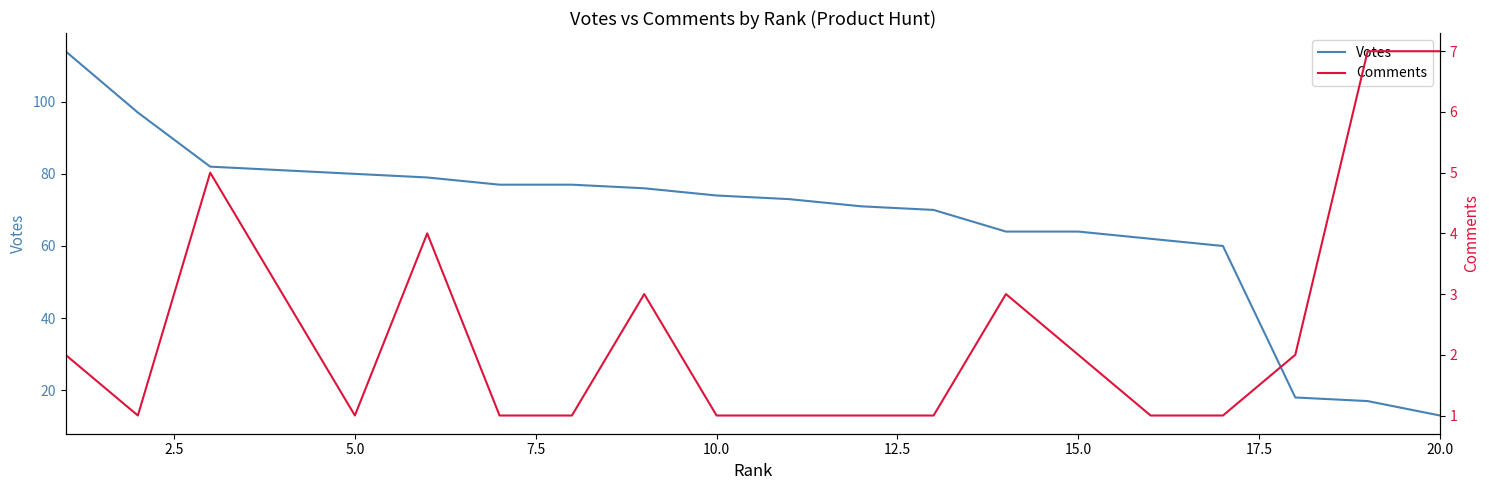

What is the sum of all Comments values?

48